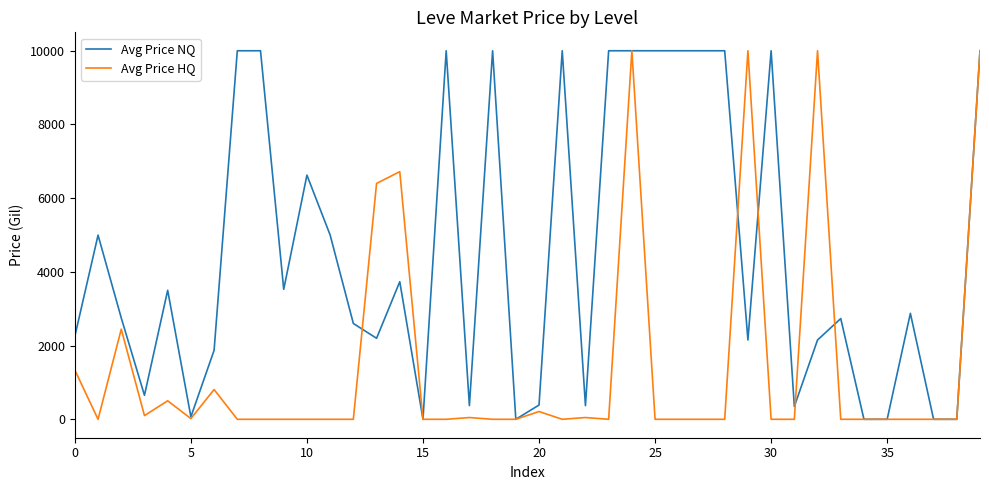

What is the average value of the Avg Price HQ series?

1465.9